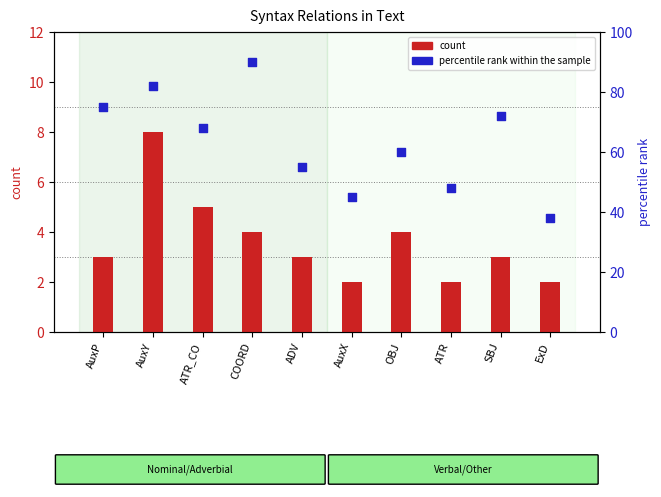

Which series reaches the minimum Y coordinate?

count